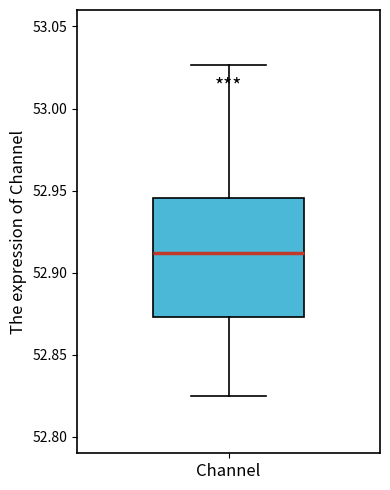

Where is the lower edge of the box for Channel on the y-axis? The values are not printed on the chart, so give them approximately, as read against the axis.

52.875